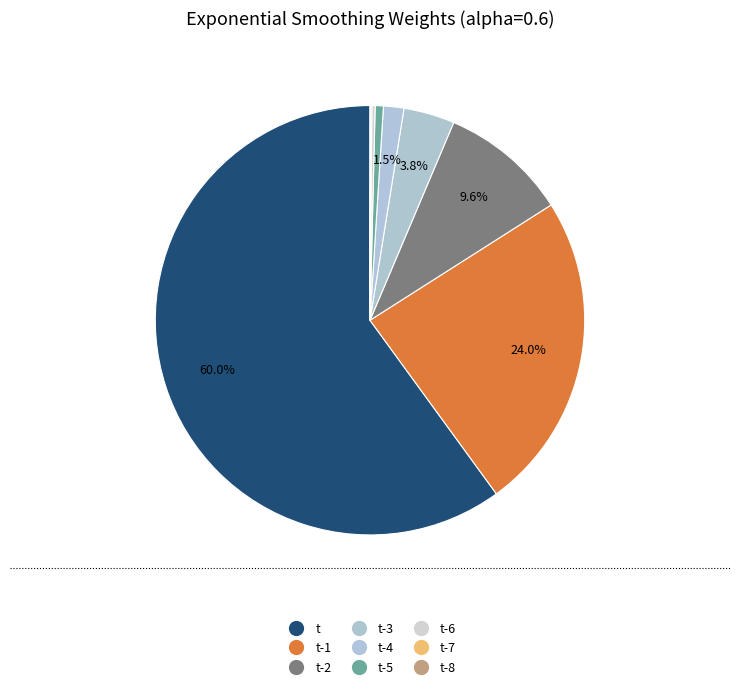

What percentage is the t-5 slice, to the nearest percent?

1%